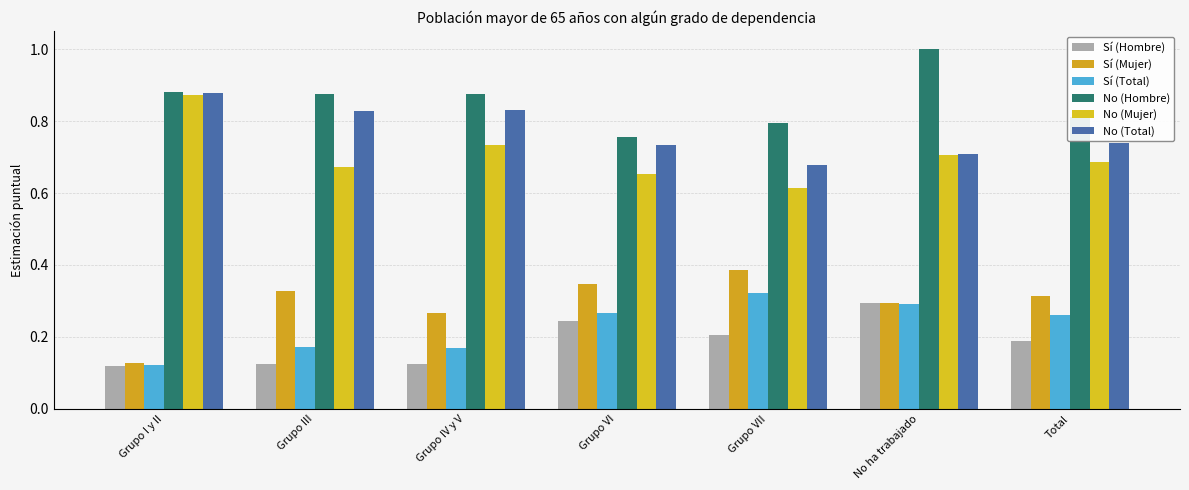

Which series has the largest total across all categories?

No (Hombre)